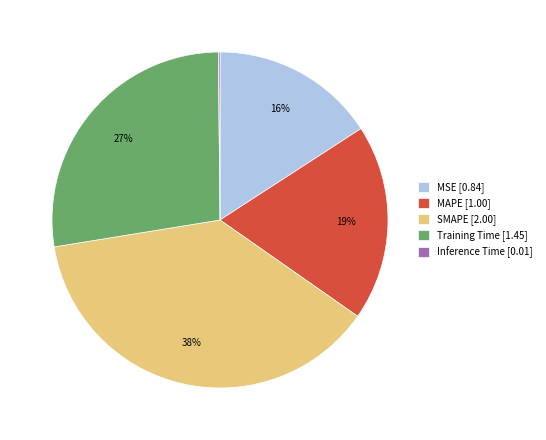

Combined, do MSE and SMAPE account for over 50%?

Yes